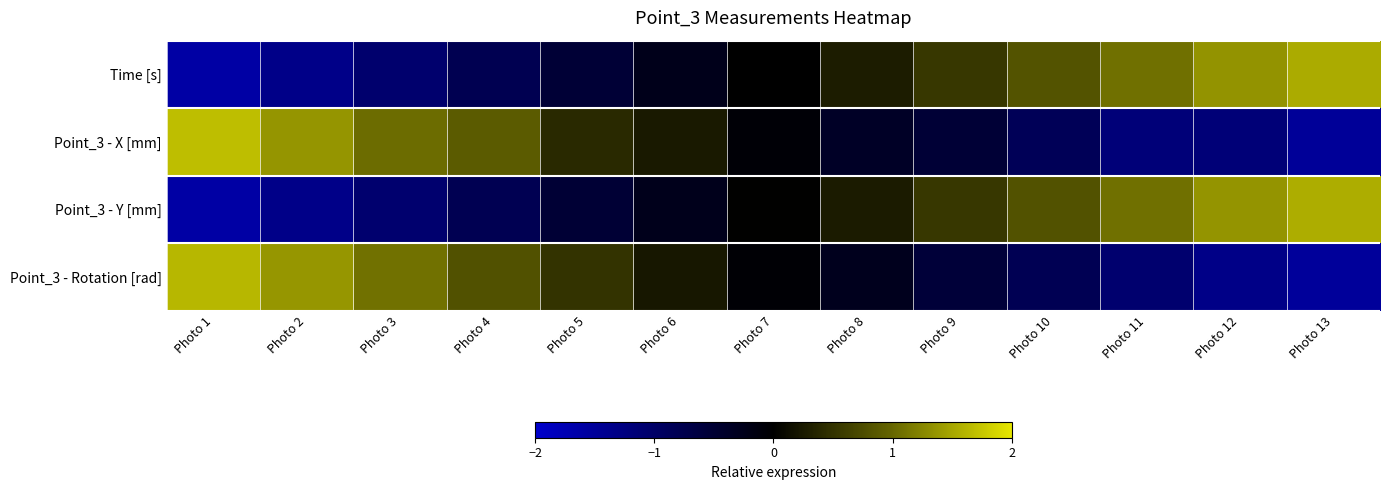

Reading left to right, what are all the values shown in this chart?

Time [s]: Photo 1=-1.6	Photo 2=-1.3	Photo 3=-1.1	Photo 4=-0.8	Photo 5=-0.5	Photo 6=-0.3	Photo 7=0.0	Photo 8=0.3	Photo 9=0.5	Photo 10=0.8	Photo 11=1.1	Photo 12=1.4	Photo 13=1.5
Point_3 - X [mm]: Photo 1=1.7	Photo 2=1.4	Photo 3=1.0	Photo 4=0.9	Photo 5=0.4	Photo 6=0.3	Photo 7=-0.1	Photo 8=-0.4	Photo 9=-0.5	Photo 10=-0.9	Photo 11=-1.2	Photo 12=-1.2	Photo 13=-1.5
Point_3 - Y [mm]: Photo 1=-1.6	Photo 2=-1.3	Photo 3=-1.1	Photo 4=-0.8	Photo 5=-0.5	Photo 6=-0.3	Photo 7=0.0	Photo 8=0.3	Photo 9=0.5	Photo 10=0.8	Photo 11=1.1	Photo 12=1.4	Photo 13=1.6
Point_3 - Rotation [rad]: Photo 1=1.6	Photo 2=1.4	Photo 3=1.1	Photo 4=0.8	Photo 5=0.5	Photo 6=0.2	Photo 7=-0.1	Photo 8=-0.3	Photo 9=-0.6	Photo 10=-0.8	Photo 11=-1.1	Photo 12=-1.3	Photo 13=-1.5